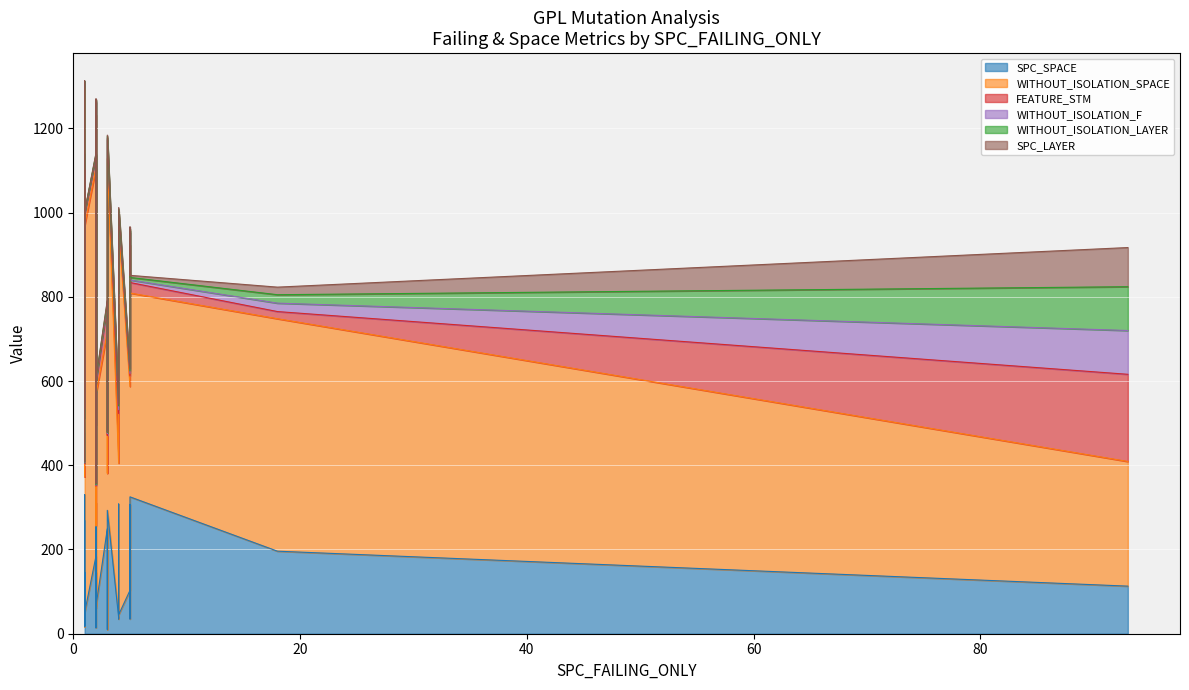

What is the value of the SPC_LAYER point at the 23rd from the left?

1